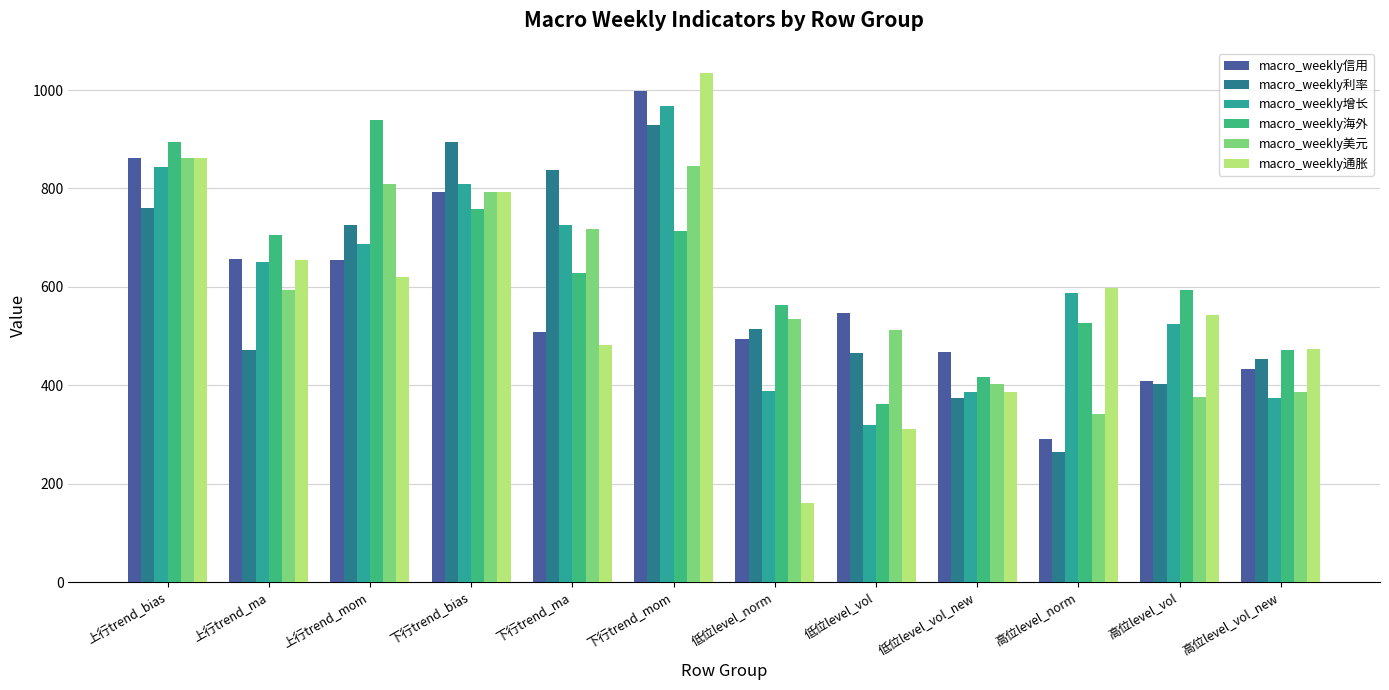

At which category is the sum across all series the highest?

下行trend_mom